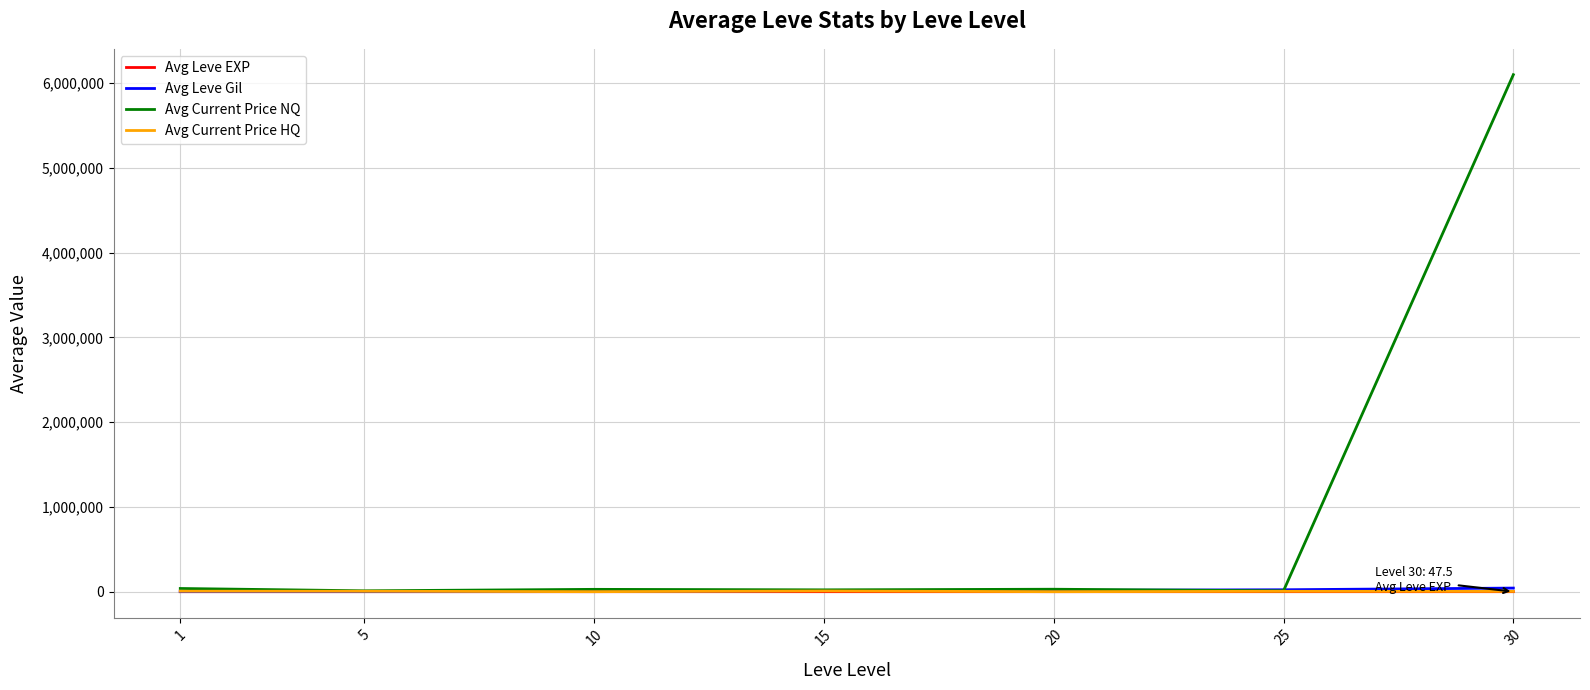

Which series has the largest total across all categories?

Avg Current Price NQ